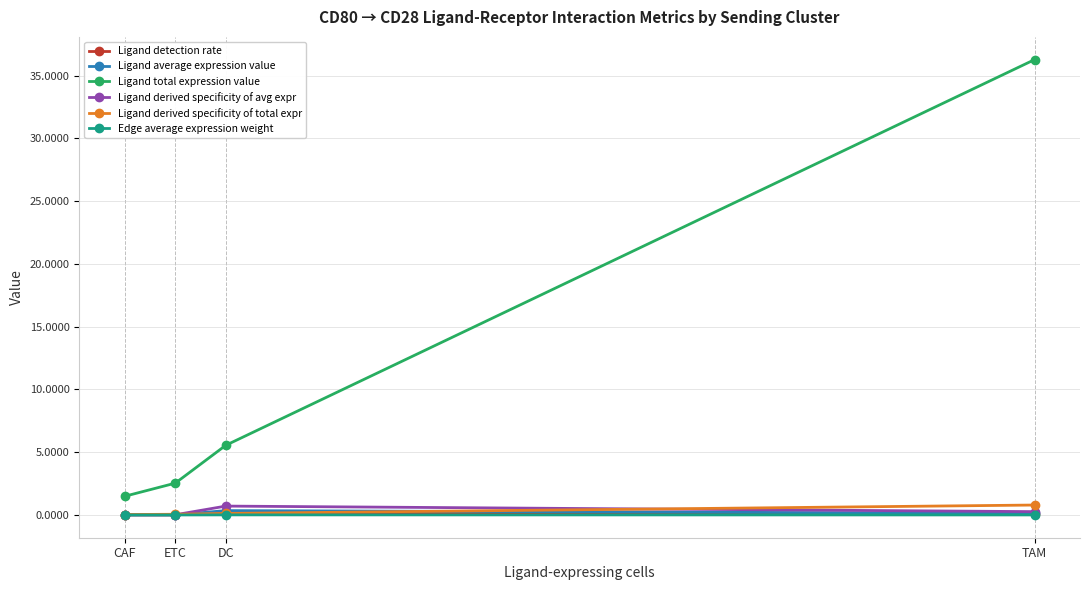

True or false: Ligand derived specificity of avg expr has more than 2 interior local peaks.

False